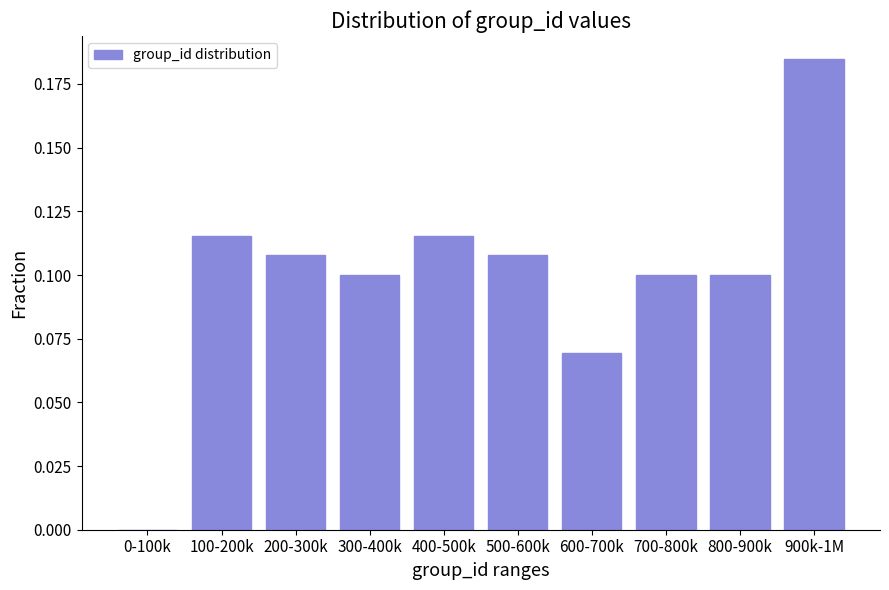

The chart shows a value of 0.1 at 200-300k. True or false?

True